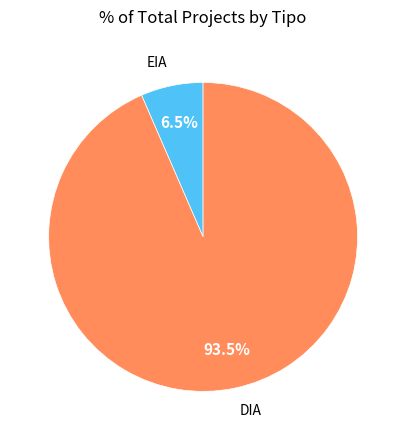

Is it true that EIA is 13% of the pie?

False